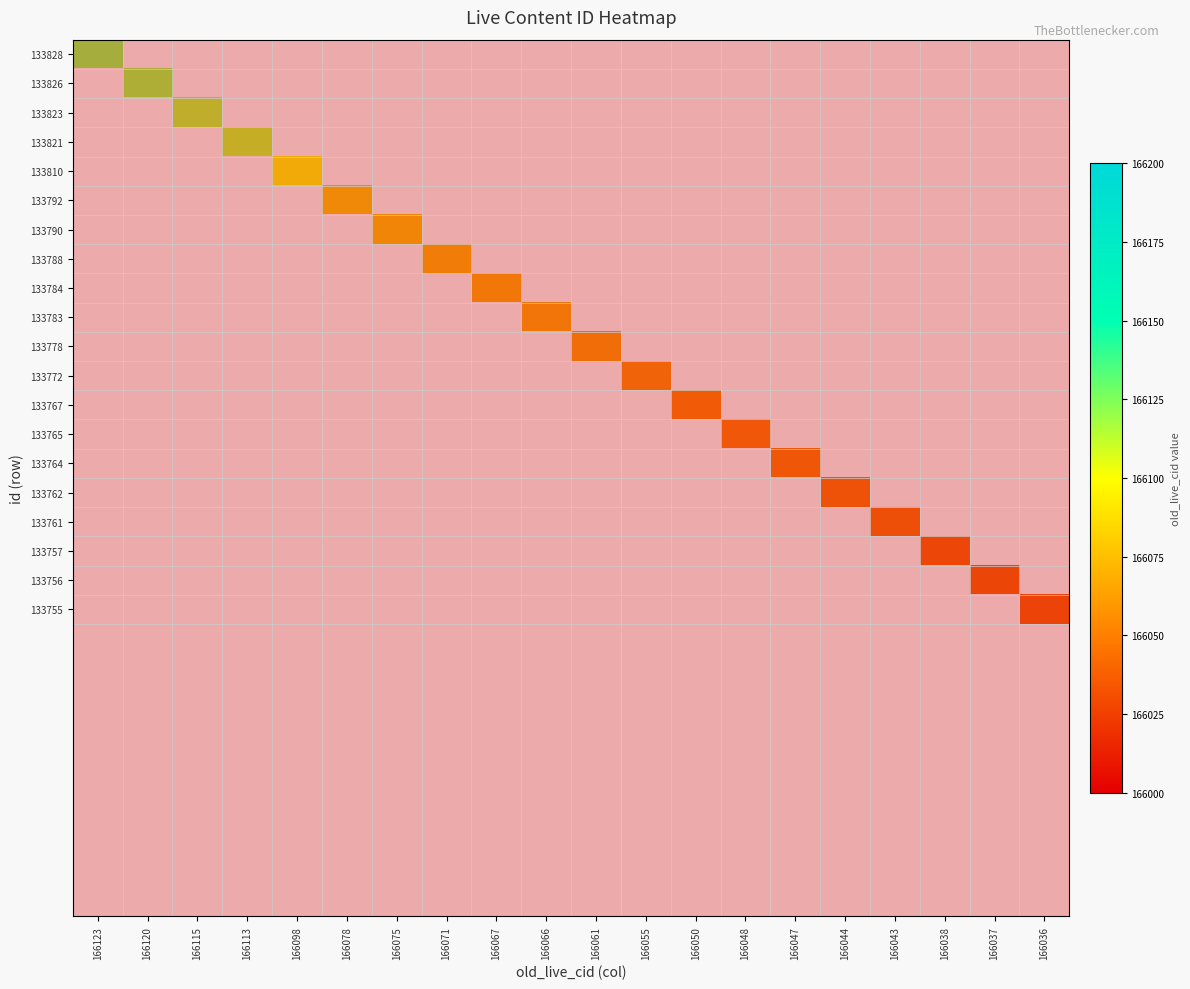

Which series has the widest spread of values?

166123